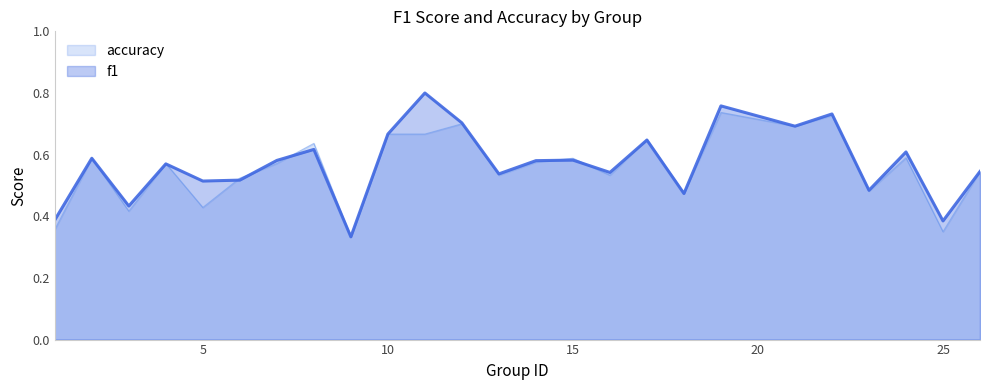

Does the chart display data point markers on the line(s)?

No